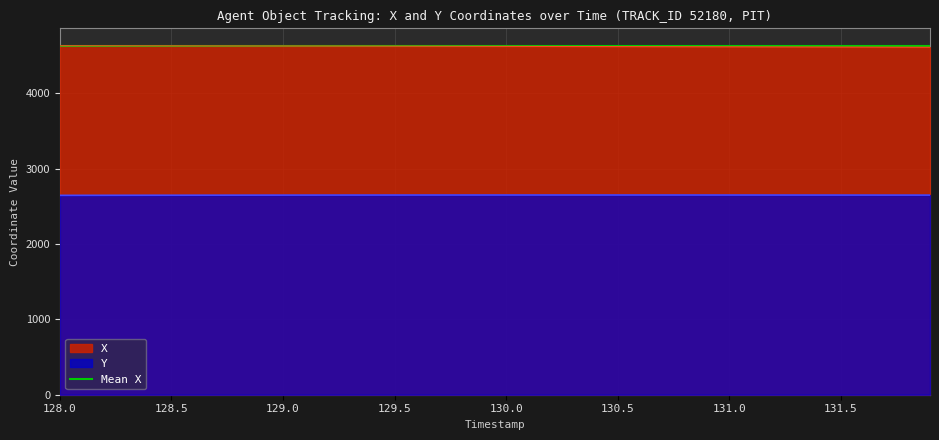

True or false: X has more than 0 interior local peaks.

False